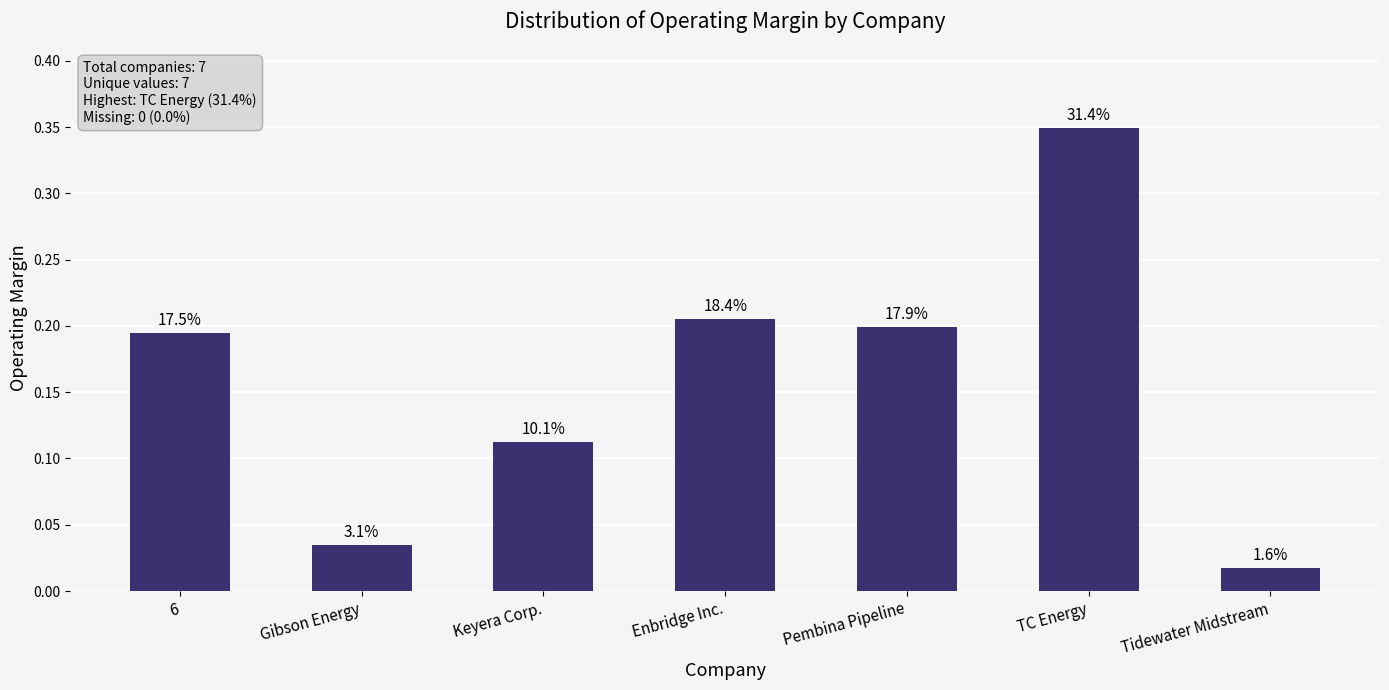

Reading left to right, what are all the values shown in this chart?

0.2	0.0	0.1	0.2	0.2	0.3	0.0